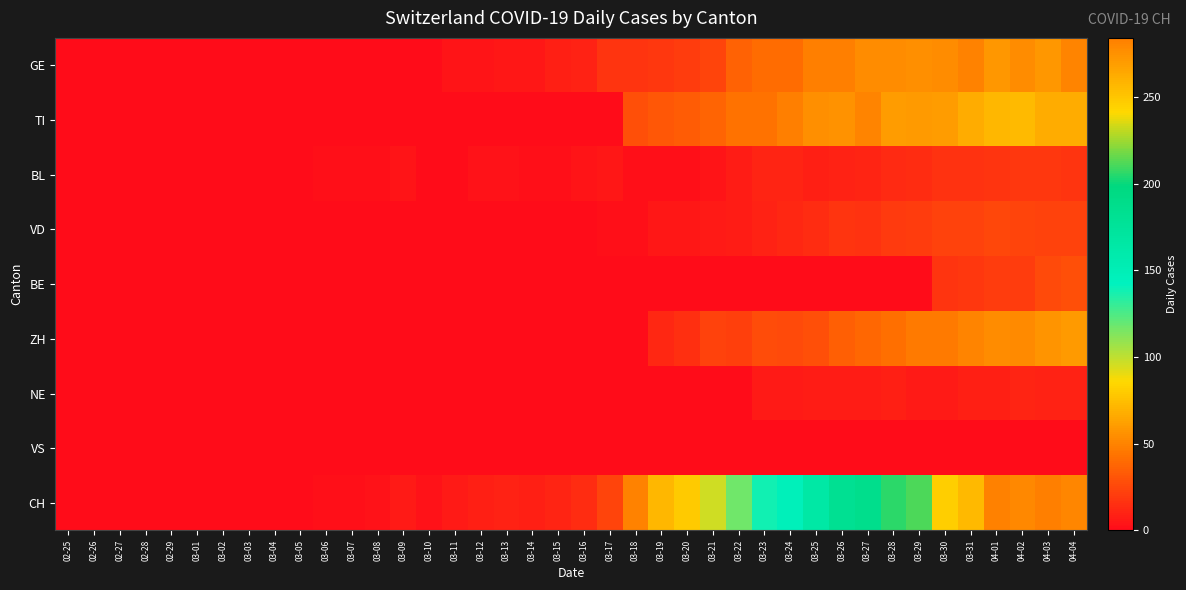

Reading left to right, transcribe all the data shown in this chart.

GE: 02-25=0	02-26=0	02-27=0	02-28=0	02-29=0	03-01=0	03-02=0	03-03=0	03-04=0	03-05=0	03-06=0	03-07=0	03-08=0	03-09=1	03-10=1	03-11=4	03-12=4	03-13=5	03-14=5	03-15=8	03-16=9	03-17=17	03-18=17	03-19=18	03-20=21	03-21=24	03-22=36	03-23=41	03-24=41	03-25=48	03-26=48	03-27=54	03-28=54	03-29=55	03-30=54	03-31=49	04-01=58	04-02=54	04-03=58	04-04=51
TI: 02-25=0	02-26=0	02-27=0	02-28=0	02-29=0	03-01=0	03-02=0	03-03=0	03-04=0	03-05=0	03-06=0	03-07=0	03-08=0	03-09=0	03-10=0	03-11=0	03-12=0	03-13=0	03-14=0	03-15=0	03-16=0	03-17=0	03-18=28	03-19=32	03-20=34	03-21=37	03-22=43	03-23=43	03-24=48	03-25=55	03-26=56	03-27=51	03-28=60	03-29=59	03-30=61	03-31=67	04-01=72	04-02=73	04-03=67	04-04=67
BL: 02-25=0	02-26=0	02-27=0	02-28=0	02-29=0	03-01=0	03-02=0	03-03=0	03-04=0	03-05=0	03-06=2	03-07=2	03-08=2	03-09=4	03-10=1	03-11=1	03-12=3	03-13=3	03-14=2	03-15=2	03-16=4	03-17=5	03-18=2	03-19=2	03-20=2	03-21=4	03-22=7	03-23=10	03-24=11	03-25=8	03-26=9	03-27=11	03-28=13	03-29=14	03-30=16	03-31=16	04-01=17	04-02=18	04-03=18	04-04=17
VD: 02-25=0	02-26=0	02-27=0	02-28=0	02-29=0	03-01=0	03-02=0	03-03=0	03-04=0	03-05=0	03-06=0	03-07=0	03-08=1	03-09=1	03-10=1	03-11=1	03-12=1	03-13=1	03-14=1	03-15=1	03-16=1	03-17=2	03-18=2	03-19=5	03-20=5	03-21=6	03-22=7	03-23=9	03-24=12	03-25=14	03-26=17	03-27=16	03-28=19	03-29=21	03-30=23	03-31=23	04-01=25	04-02=24	04-03=23	04-04=23
BE: 02-25=0	02-26=0	02-27=0	02-28=0	02-29=0	03-01=0	03-02=0	03-03=0	03-04=0	03-05=0	03-06=0	03-07=0	03-08=0	03-09=0	03-10=0	03-11=0	03-12=0	03-13=0	03-14=0	03-15=0	03-16=0	03-17=0	03-18=0	03-19=0	03-20=0	03-21=0	03-22=0	03-23=0	03-24=0	03-25=0	03-26=0	03-27=0	03-28=0	03-29=0	03-30=17	03-31=18	04-01=21	04-02=20	04-03=26	04-04=28
ZH: 02-25=0	02-26=0	02-27=0	02-28=0	02-29=0	03-01=0	03-02=0	03-03=0	03-04=0	03-05=0	03-06=0	03-07=0	03-08=0	03-09=0	03-10=0	03-11=0	03-12=0	03-13=0	03-14=0	03-15=0	03-16=0	03-17=0	03-18=0	03-19=12	03-20=15	03-21=23	03-22=22	03-23=27	03-24=26	03-25=28	03-26=35	03-27=38	03-28=42	03-29=46	03-30=46	03-31=50	04-01=54	04-02=53	04-03=57	04-04=59
NE: 02-25=0	02-26=0	02-27=0	02-28=0	02-29=0	03-01=0	03-02=0	03-03=0	03-04=0	03-05=0	03-06=0	03-07=0	03-08=0	03-09=0	03-10=0	03-11=0	03-12=0	03-13=0	03-14=0	03-15=0	03-16=0	03-17=0	03-18=0	03-19=0	03-20=0	03-21=0	03-22=0	03-23=6	03-24=6	03-25=7	03-26=7	03-27=7	03-28=8	03-29=6	03-30=6	03-31=8	04-01=8	04-02=10	04-03=9	04-04=9
VS: 02-25=0	02-26=0	02-27=0	02-28=0	02-29=0	03-01=0	03-02=0	03-03=0	03-04=0	03-05=0	03-06=0	03-07=0	03-08=0	03-09=0	03-10=0	03-11=0	03-12=0	03-13=0	03-14=0	03-15=0	03-16=0	03-17=0	03-18=0	03-19=0	03-20=0	03-21=0	03-22=0	03-23=0	03-24=0	03-25=0	03-26=0	03-27=0	03-28=0	03-29=0	03-30=0	03-31=0	04-01=0	04-02=0	04-03=0	04-04=0
CH: 02-25=0	02-26=0	02-27=0	02-28=0	02-29=0	03-01=0	03-02=0	03-03=0	03-04=0	03-05=0	03-06=2	03-07=2	03-08=3	03-09=6	03-10=3	03-11=6	03-12=8	03-13=9	03-14=8	03-15=11	03-16=14	03-17=24	03-18=49	03-19=72	03-20=79	03-21=96	03-22=117	03-23=138	03-24=146	03-25=165	03-26=181	03-27=187	03-28=206	03-29=211	03-30=246	03-31=256	04-01=282	04-02=279	04-03=284	04-04=280